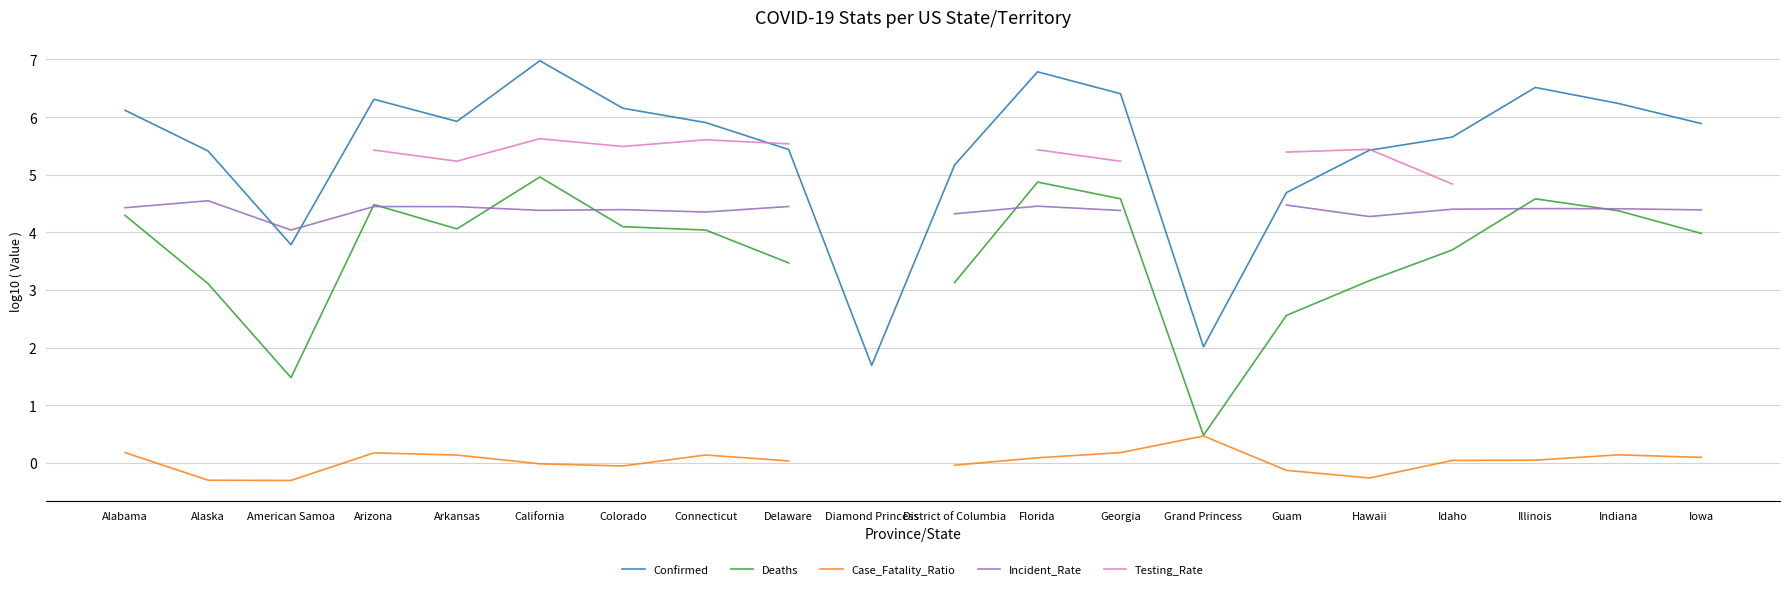

How many data points in Incident_Rate are above 4?

18